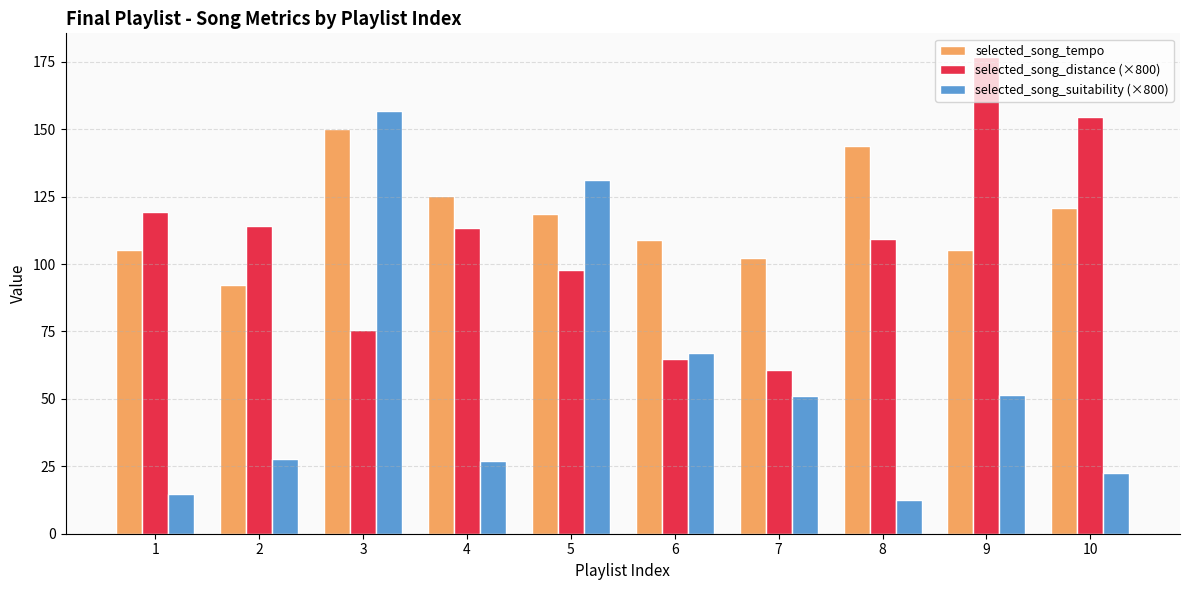

What is the sum of the selected_song_tempo values at 9 and 5?

223.9